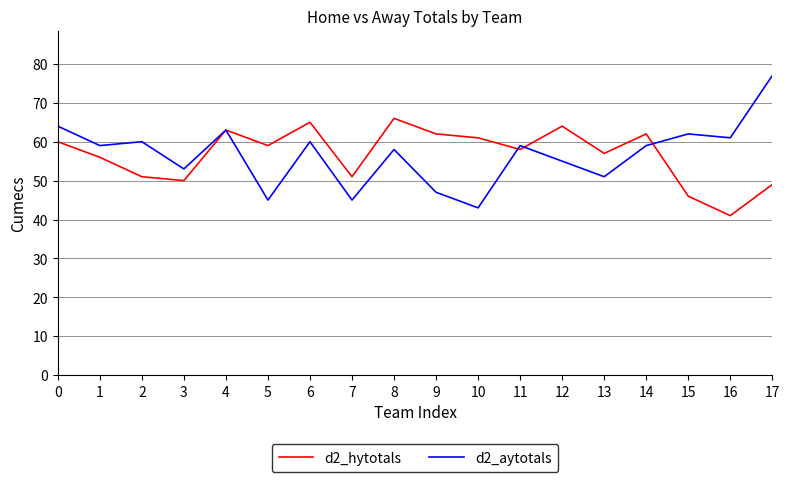

Rank the series by their maximum value, from highest to lowest.

d2_aytotals, d2_hytotals